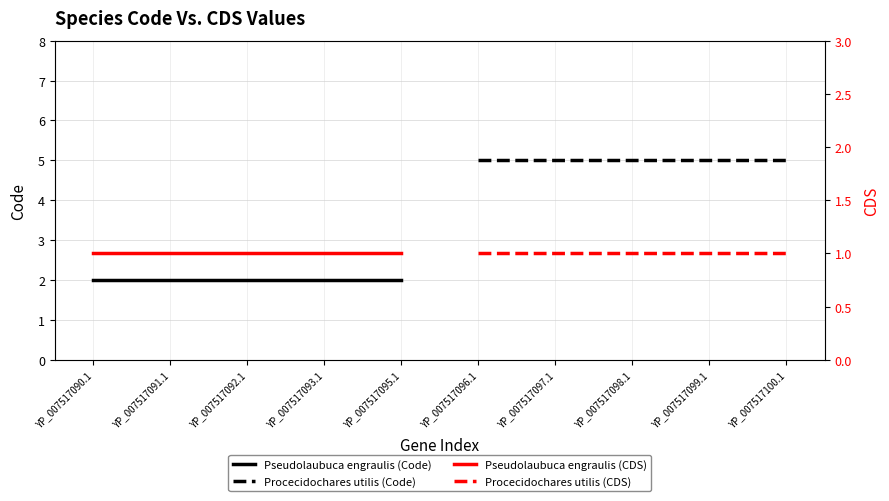

What is the sum of the Pseudolaubuca engraulis (Code) values at YP_007517090.1 and YP_007517095.1?

4